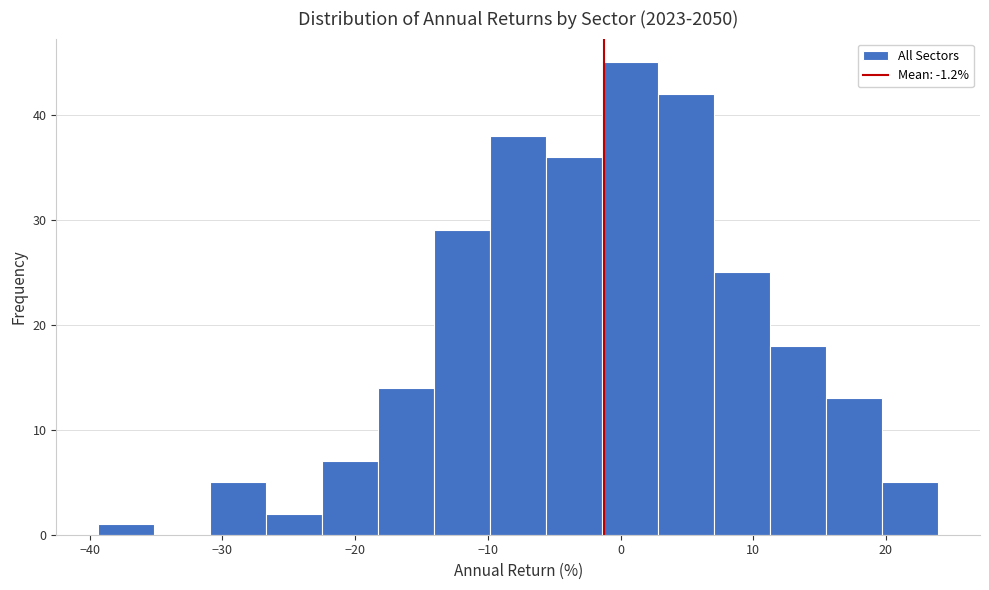

Over which range of the x-axis is the bar tallest?

-1 to 3